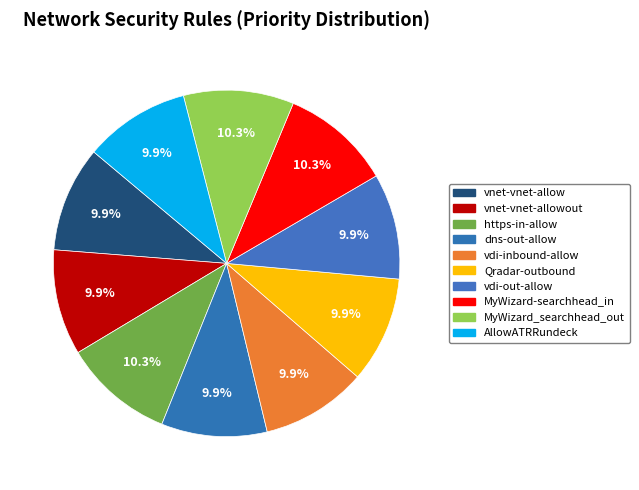

Does any single category account for the majority?

No